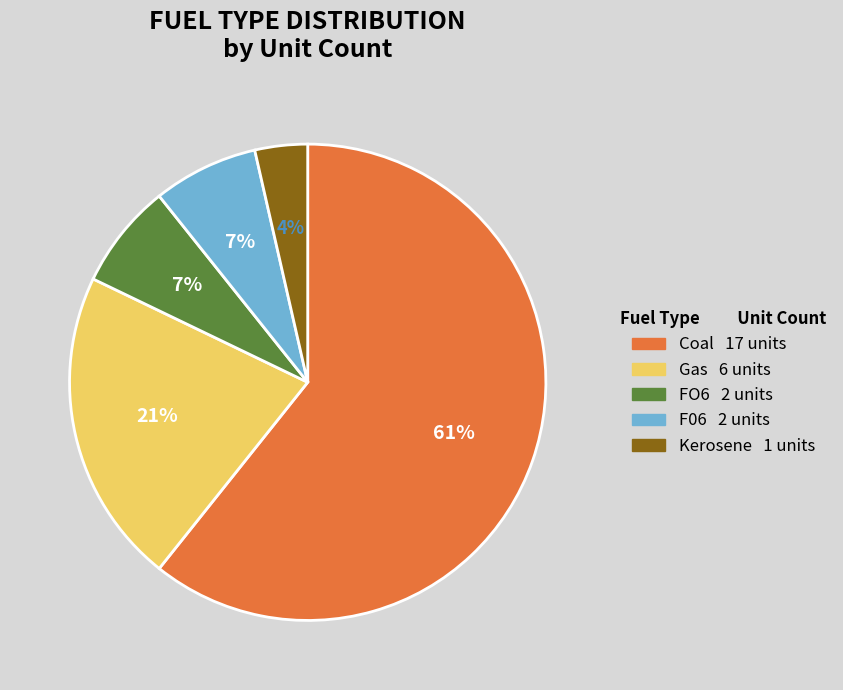

Does any single category account for the majority?

Yes